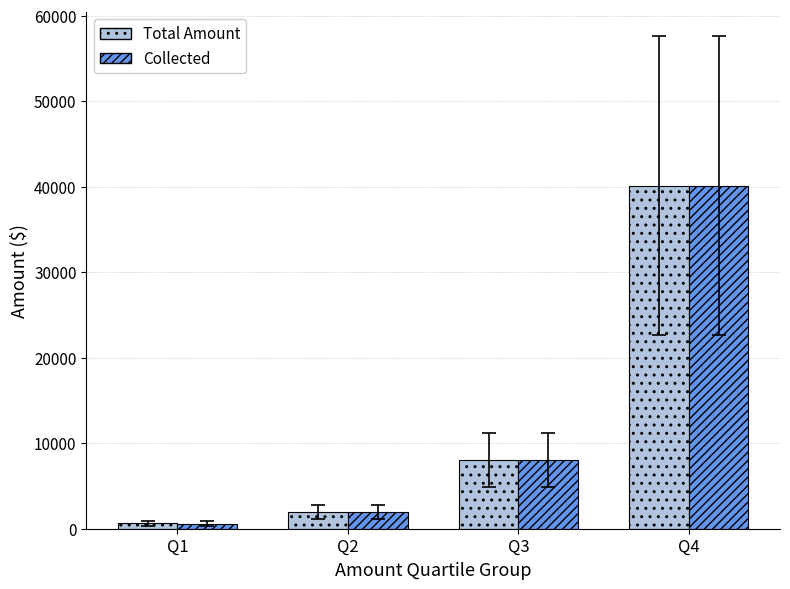

At which label does Collected first exceed 8051?

Q3